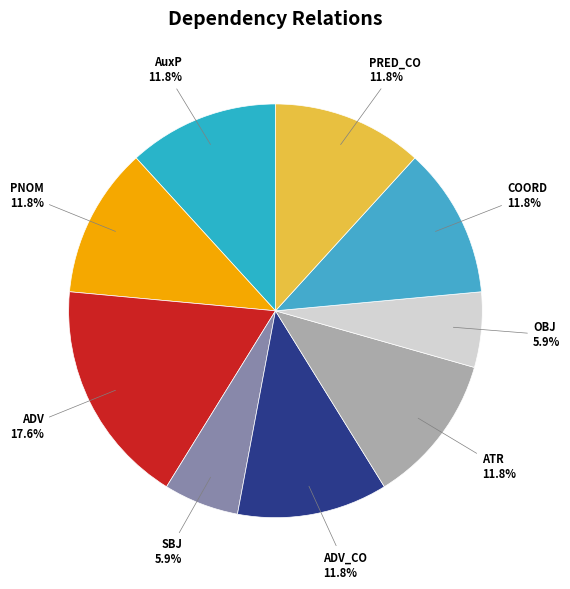

Which has a higher value, SBJ or ADV_CO?

ADV_CO